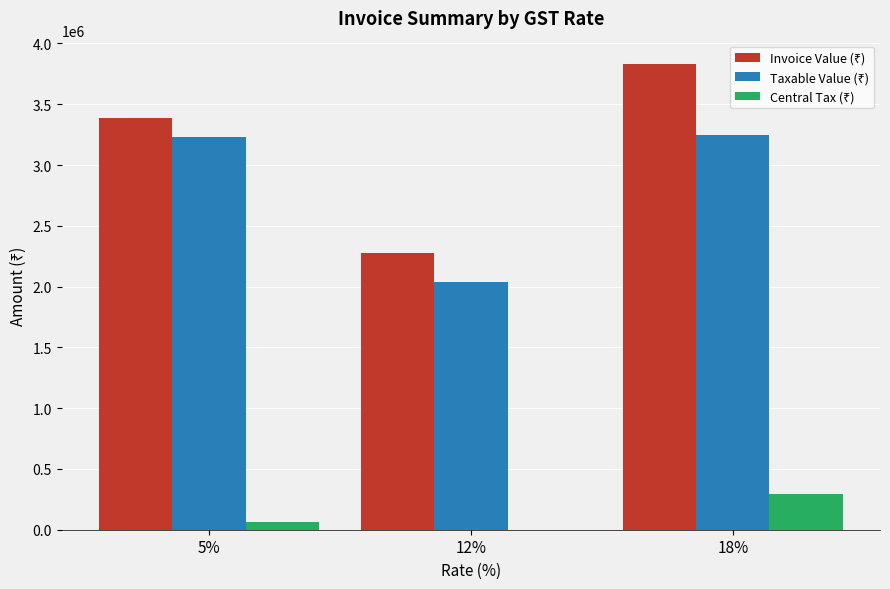

At which category is the sum across all series the highest?

18%